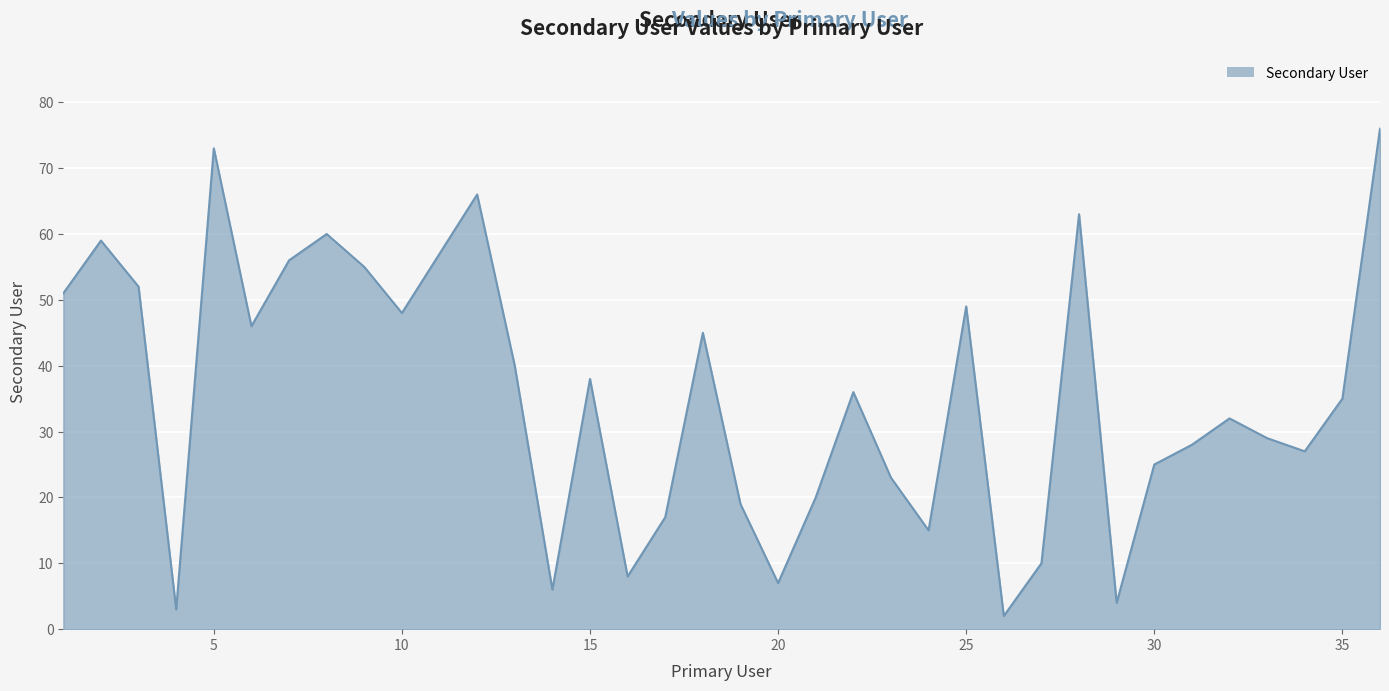

What is the greatest value displayed?

76